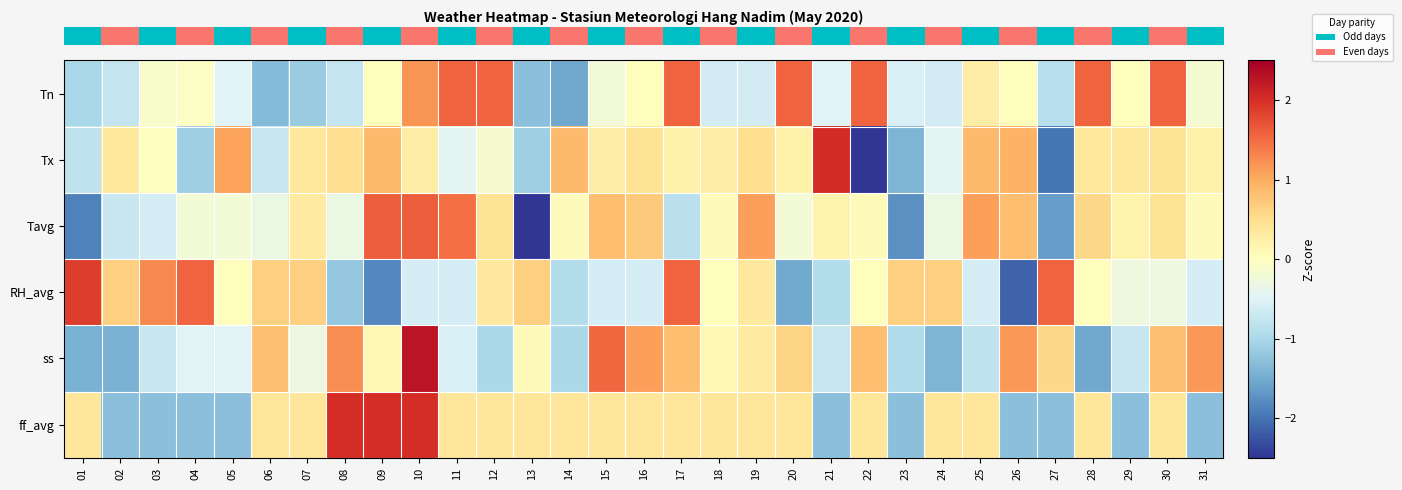

Reading left to right, what are all the values shown in this chart?

row_0: -1.0	-0.8	-0.1	-0.0	-0.5	-1.3	-1.1	-0.8	0.0	1.2	1.6	1.6	-1.3	-1.5	-0.2	0.0	1.6	-0.6	-0.6	1.6	-0.5	1.6	-0.6	-0.6	0.3	0.0	-0.9	1.6	0.0	1.6	-0.2
row_1: -0.8	0.4	-0.0	-1.1	1.1	-0.7	0.4	0.5	0.9	0.3	-0.4	-0.2	-1.1	0.9	0.3	0.4	0.2	0.3	0.5	0.2	2.0	-3.3	-1.4	-0.4	0.9	0.9	-2.0	0.4	0.4	0.4	0.2
row_2: -1.9	-0.7	-0.6	-0.2	-0.2	-0.3	0.3	-0.3	1.6	1.6	1.5	0.4	-2.7	0.1	0.8	0.7	-0.8	0.1	1.1	-0.2	0.2	0.1	-1.8	-0.3	1.1	0.8	-1.6	0.6	0.2	0.4	0.1
row_3: 1.9	0.6	1.3	1.6	0.0	0.6	0.6	-1.2	-1.8	-0.6	-0.6	0.3	0.6	-0.9	-0.6	-0.6	1.6	0.0	0.3	-1.5	-0.9	0.0	0.6	0.6	-0.6	-2.1	1.6	0.0	-0.3	-0.3	-0.6
row_4: -1.4	-1.4	-0.7	-0.5	-0.5	0.8	-0.3	1.2	0.1	2.3	-0.6	-1.0	0.1	-1.0	1.5	1.1	0.8	0.1	0.3	0.6	-0.7	0.8	-1.0	-1.4	-0.8	1.2	0.6	-1.5	-0.7	0.8	1.2
row_5: 0.4	-1.3	-1.3	-1.3	-1.3	0.4	0.4	2.0	2.0	2.0	0.4	0.4	0.4	0.4	0.4	0.4	0.4	0.4	0.4	0.4	-1.3	0.4	-1.3	0.4	0.4	-1.3	-1.3	0.4	-1.3	0.4	-1.3